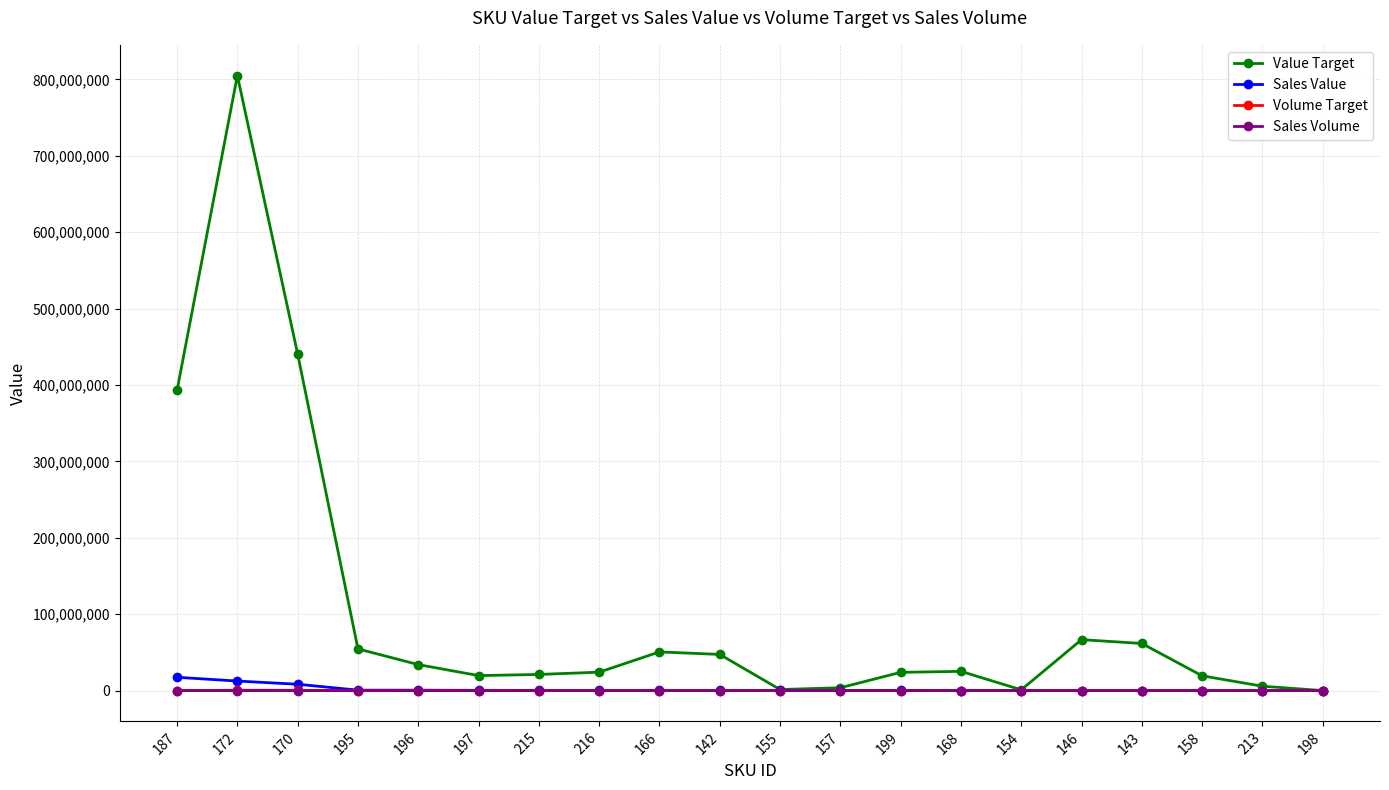

What is the greatest value displayed?

804875454.0